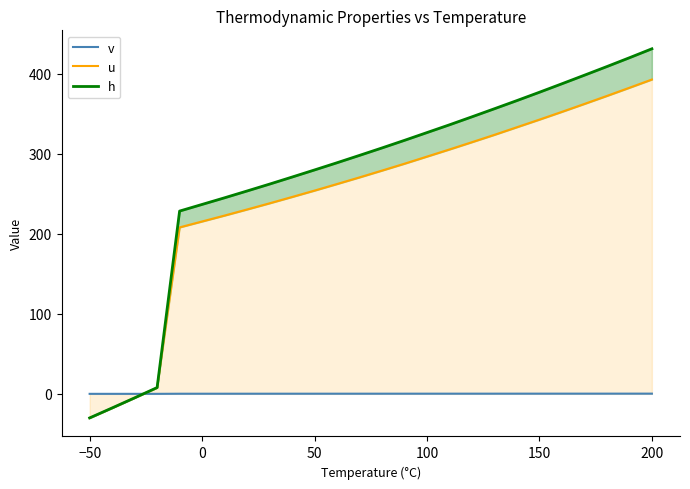

What is the sum of all v values?

4.3